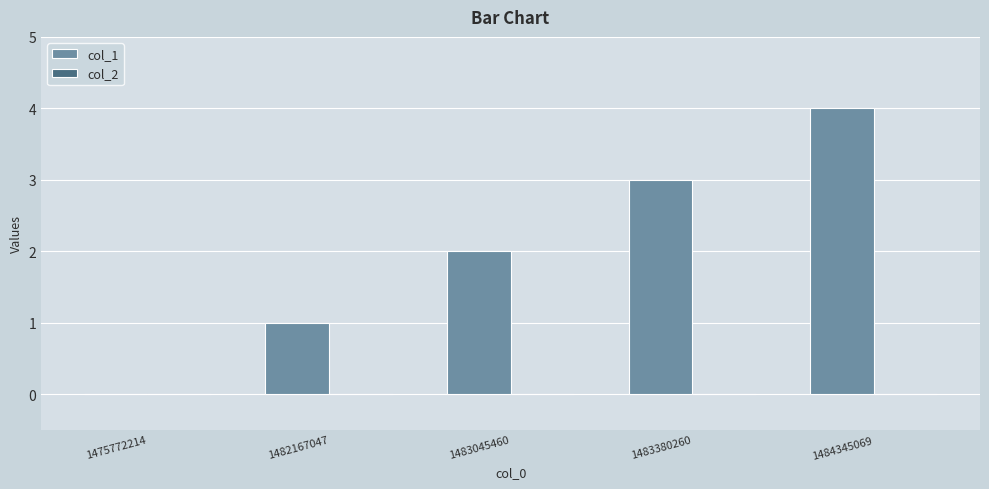

What is the sum of all values?

10